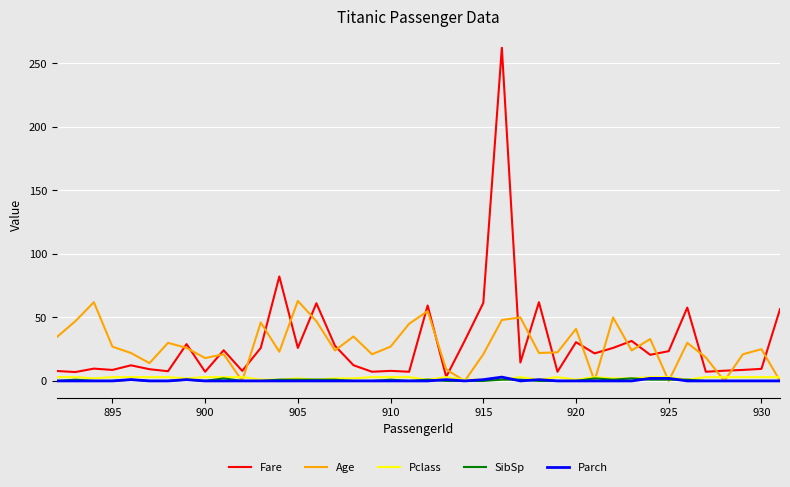

What is the maximum value shown in the chart?

262.4